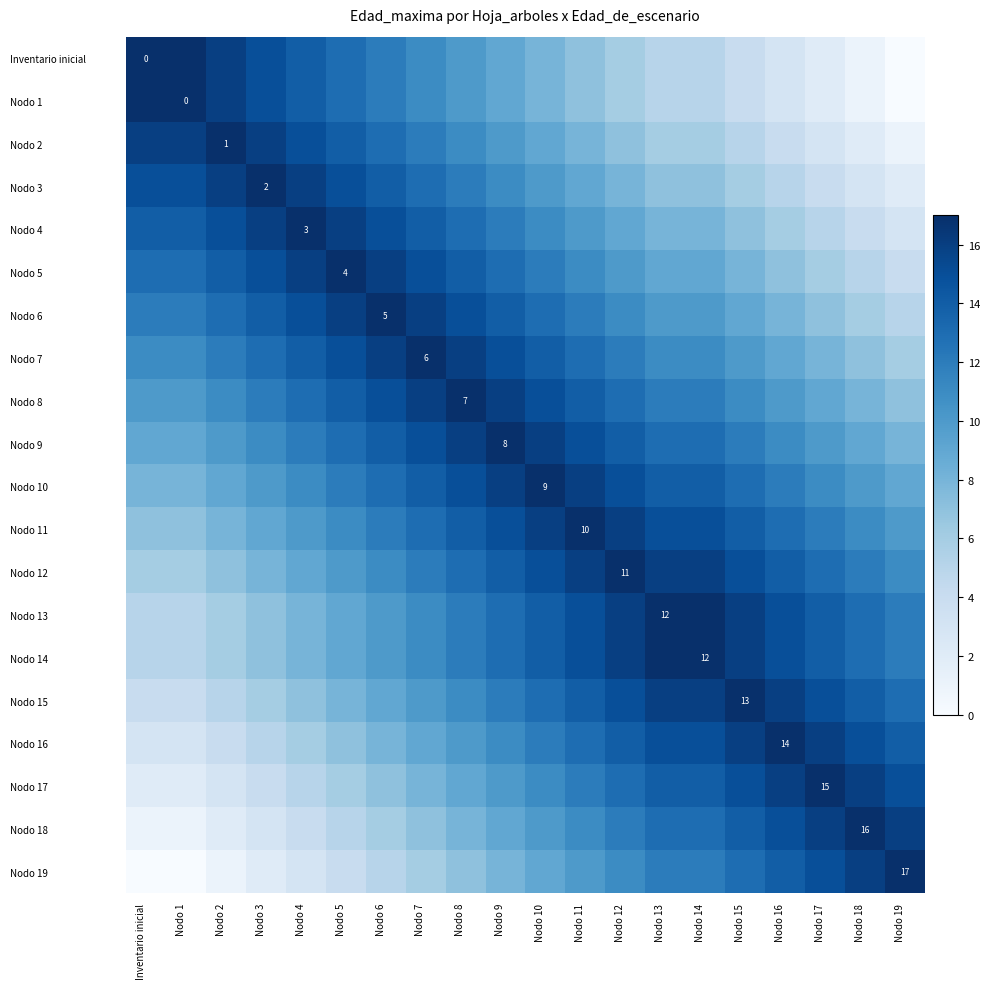

At which category is the sum across all series the highest?

Nodo 9